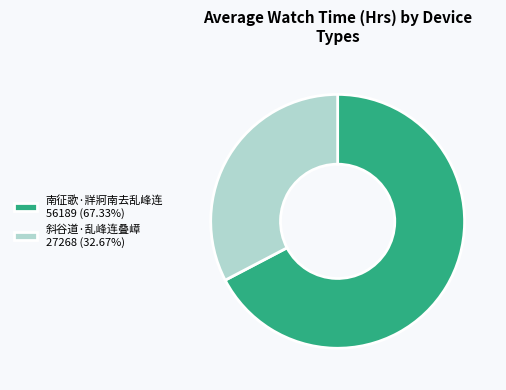

Does 斜谷道·乱峰连叠嶂 represent more than half of the total?

No